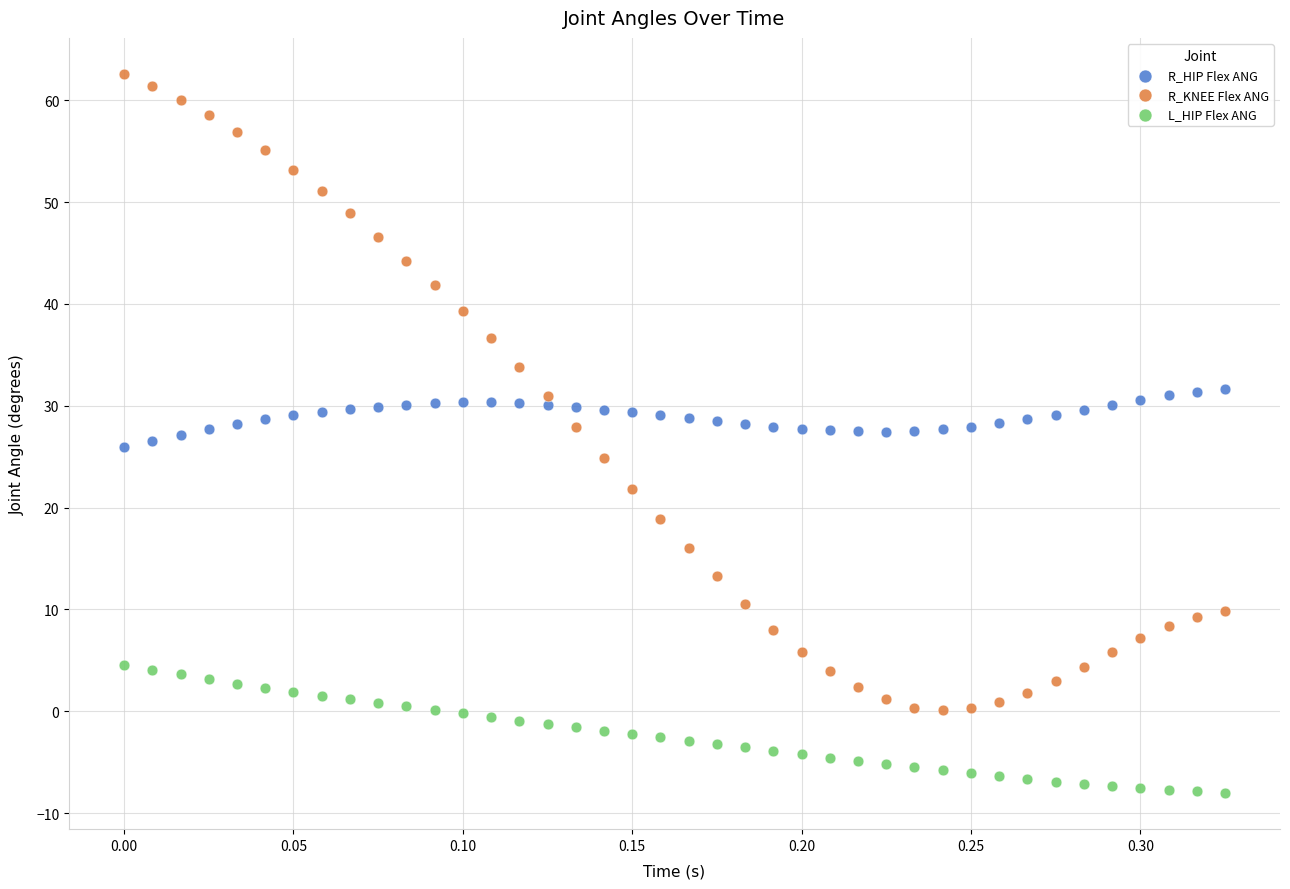

Which series reaches the minimum Y coordinate?

L_HIP Flex ANG